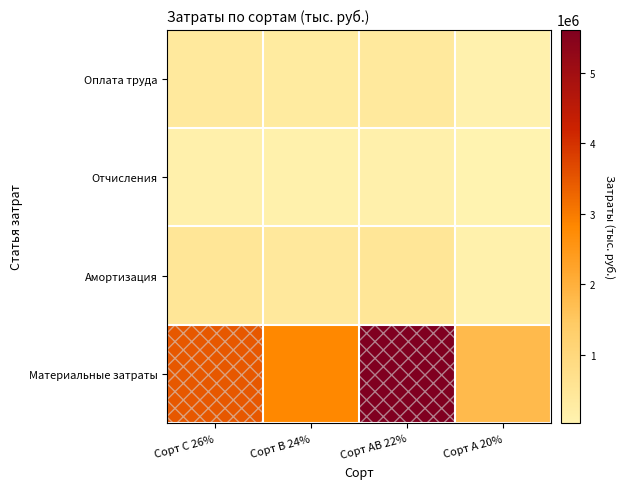

What is the spread (max minus min) of values at Сорт C 26%?

0.6